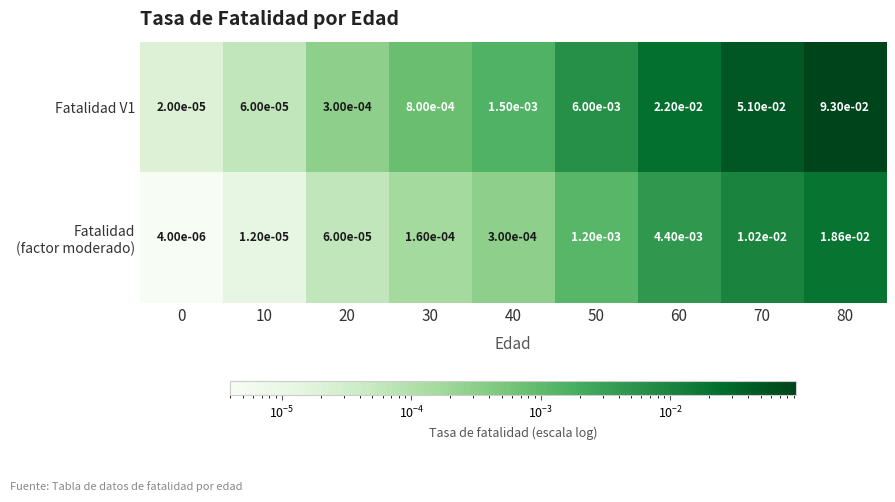

How many series are shown in this chart?

2